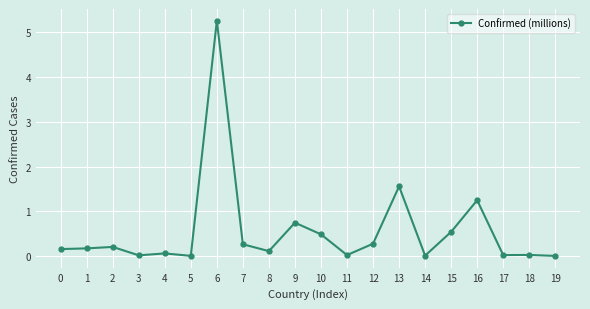

What is the difference between the values at 16 and 1?

1.1